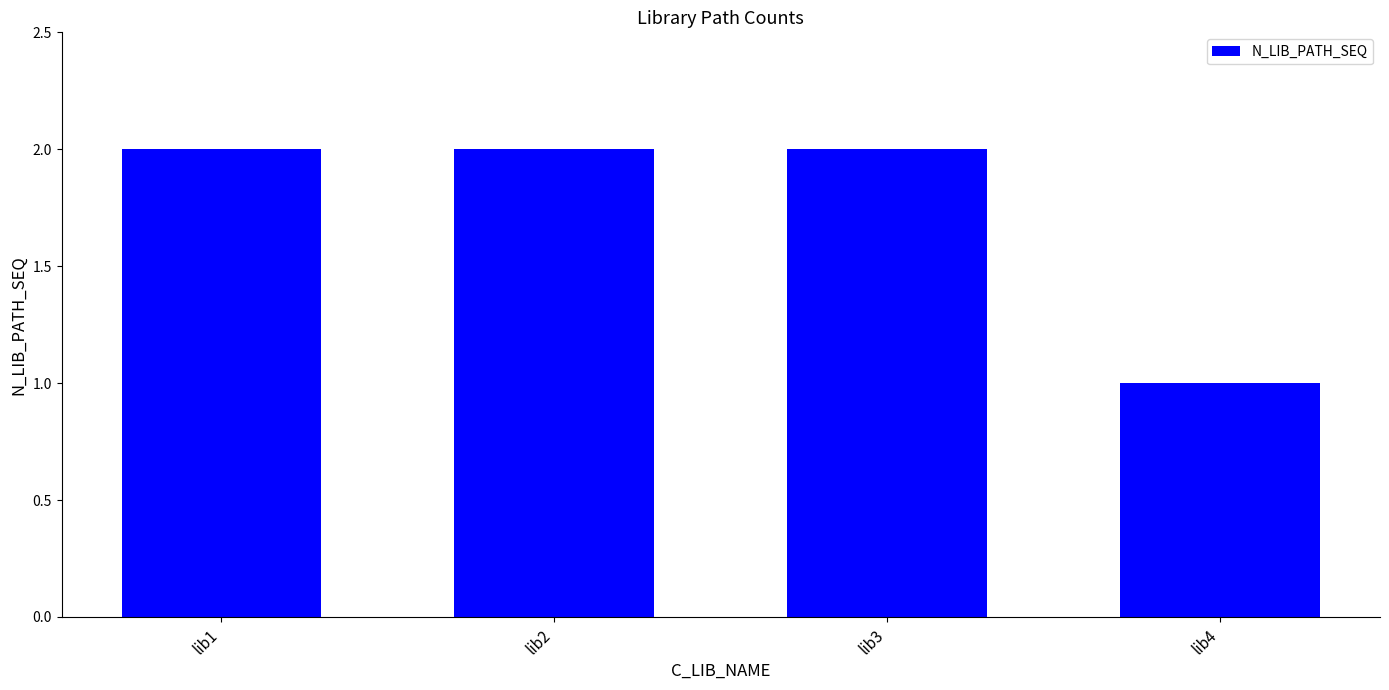

What value does the data have at lib4?

1